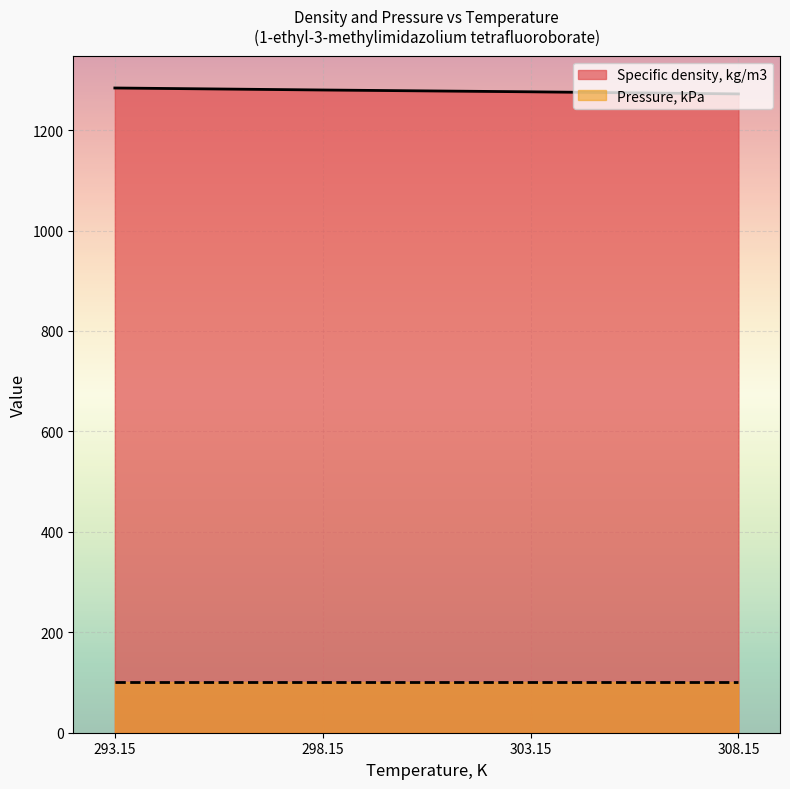

Where does the data first go above 1279?

293.15